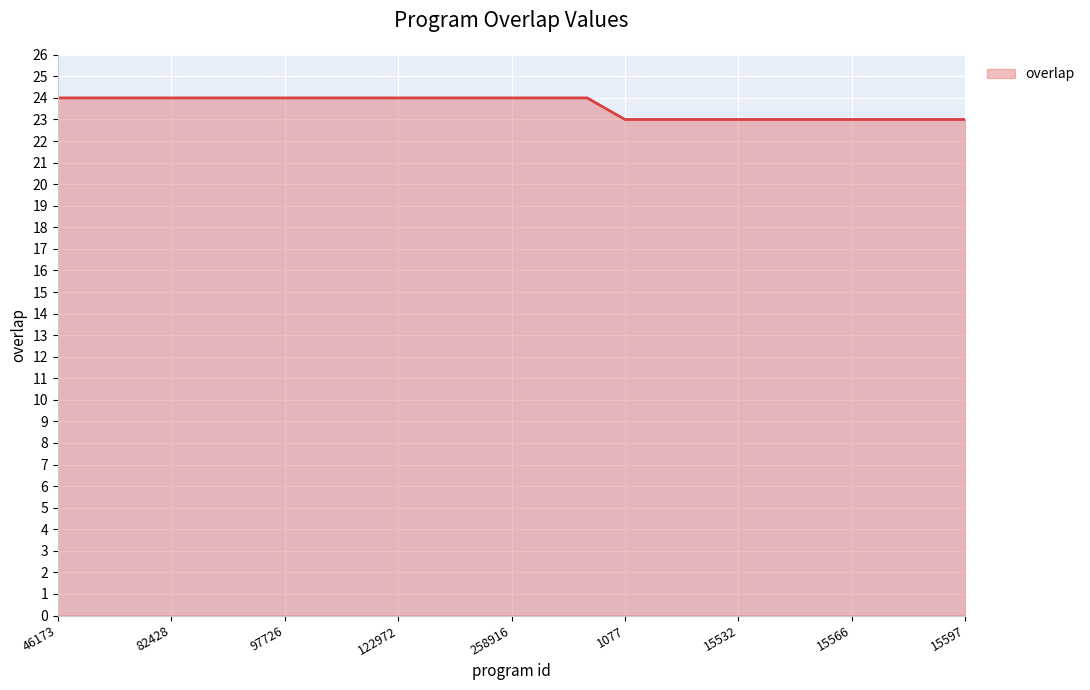

What is the greatest value displayed?

24